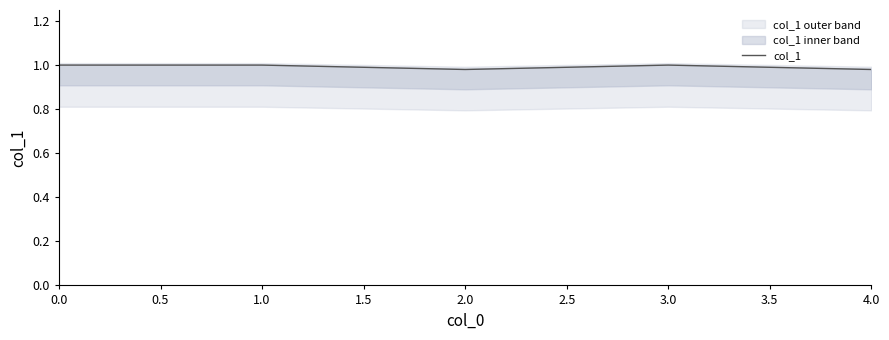

The value of col_1 at 3.0 is 1.5. True or false?

False